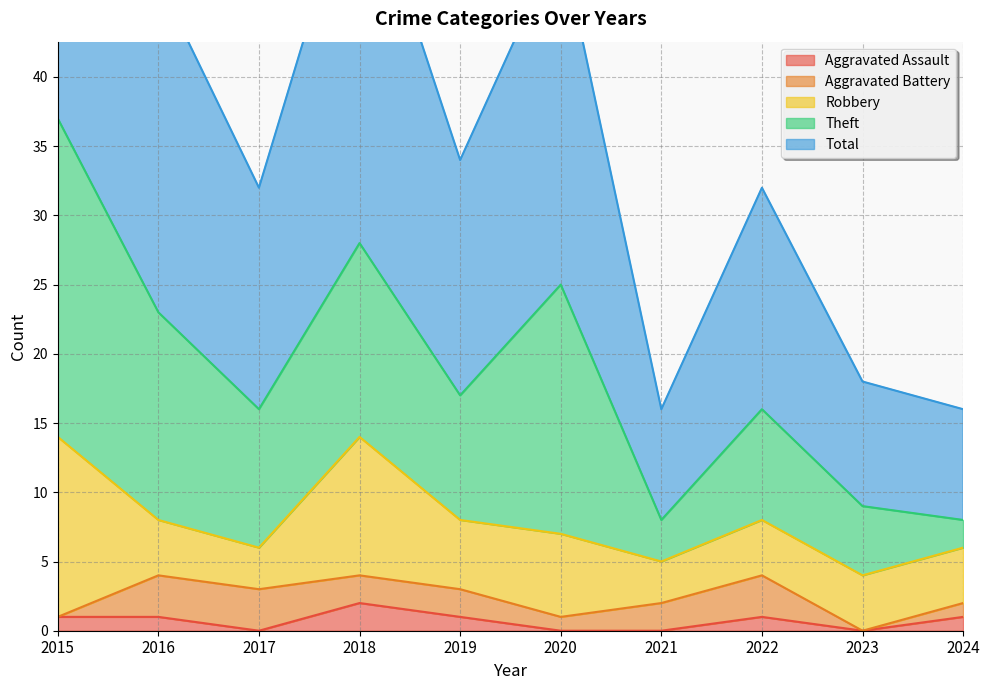

What is the difference between the Aggravated Assault values at 2019 and 2020?

1